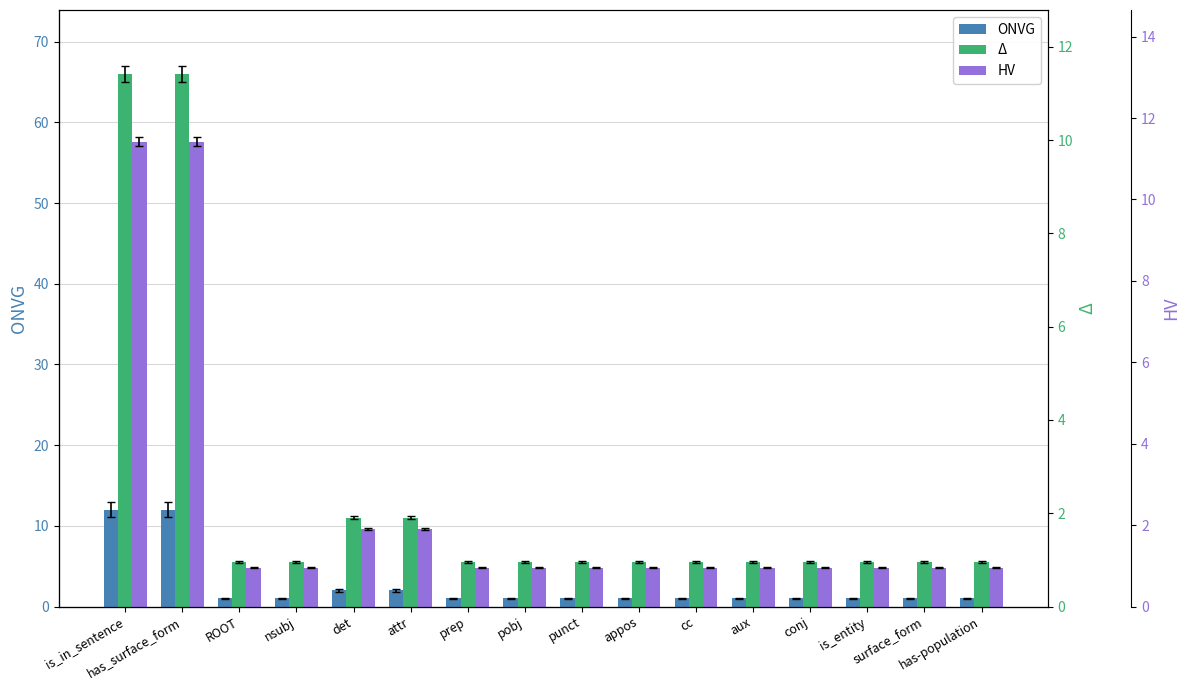

Which category has the lowest value across all series?

ROOT